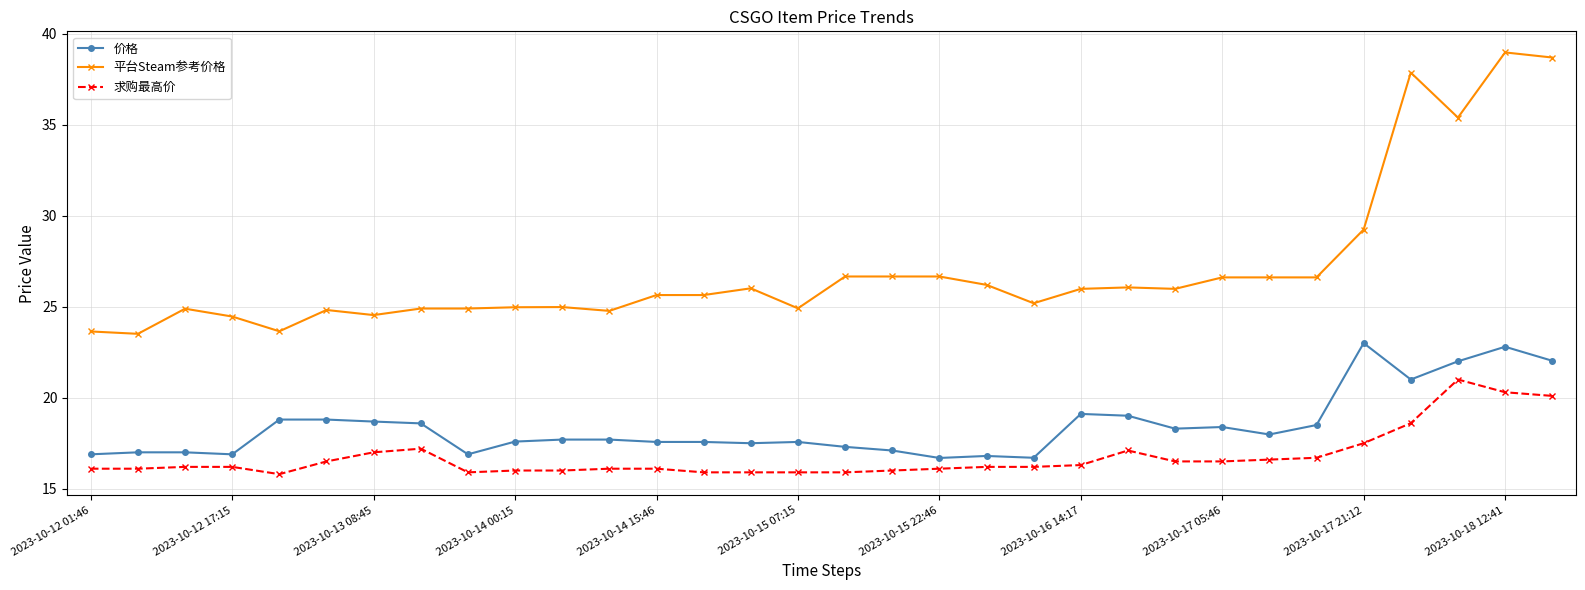

Is this an area chart (filled region under the line)?

No